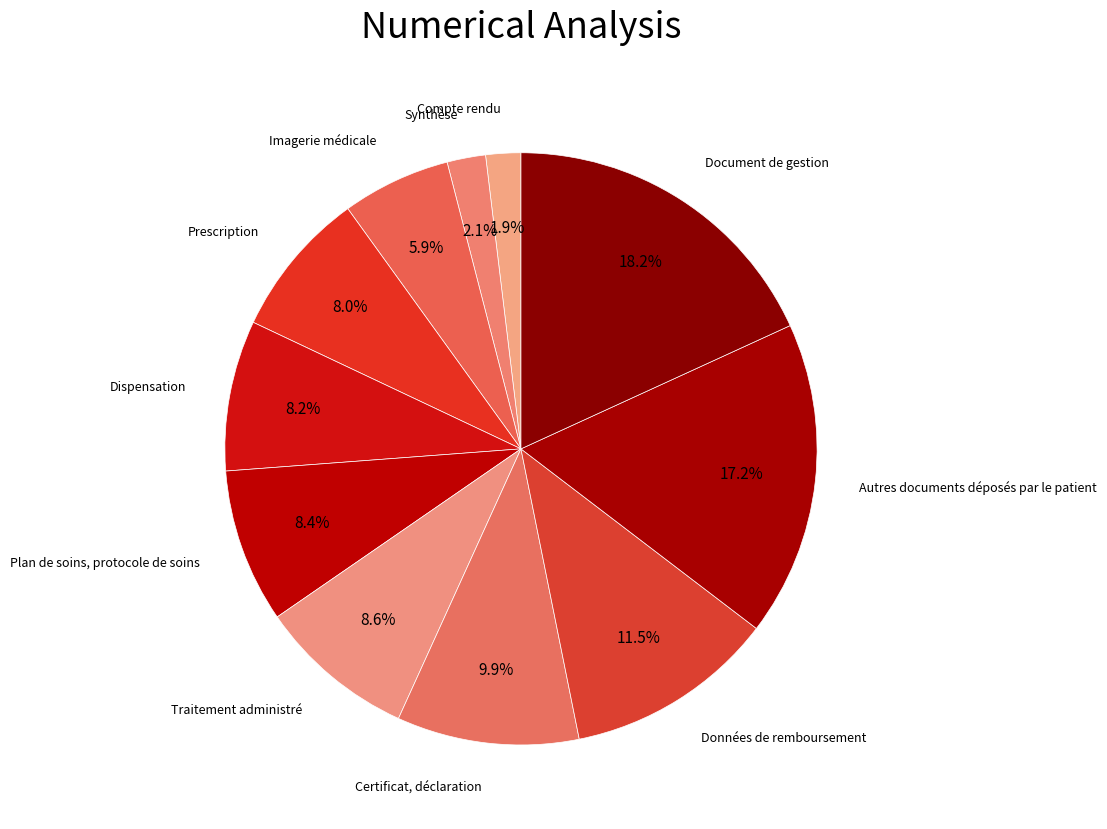

How many slices are in this pie chart?

11